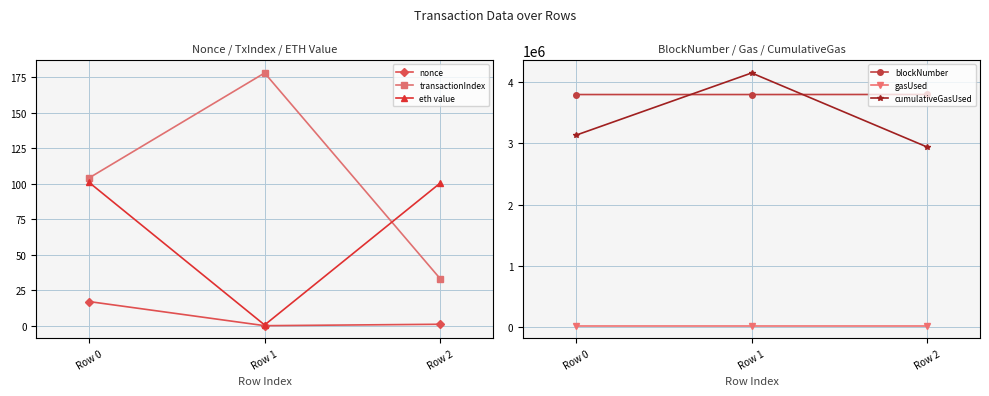

At how many categories does at least one series exceed 3954928?

1